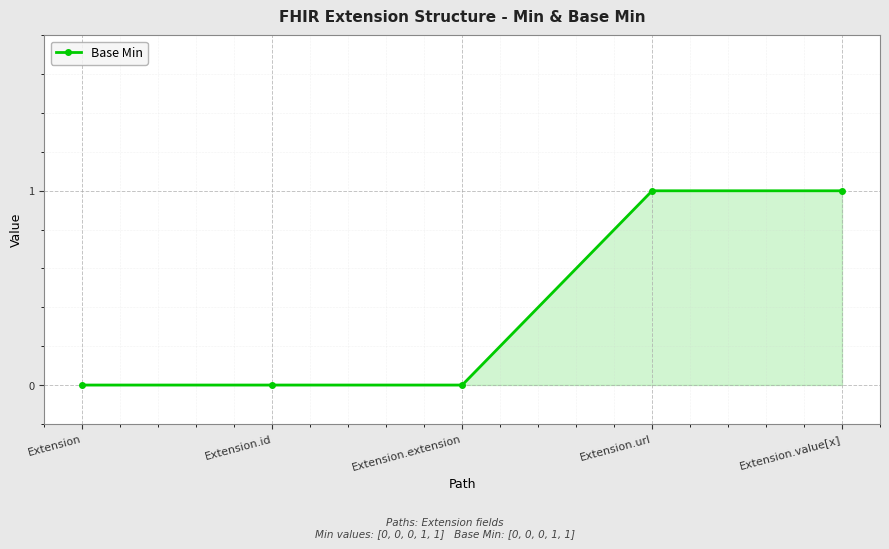

What is the label of the 4th point from the right?

Extension.id